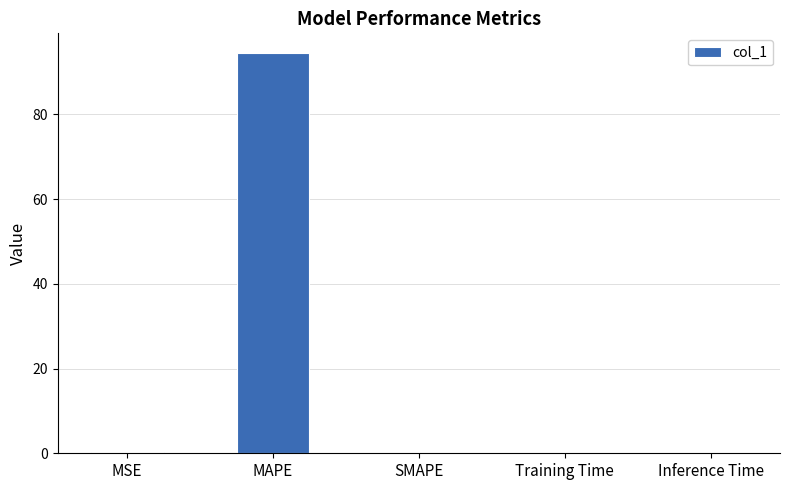

Count the number of categories in the chart.

5